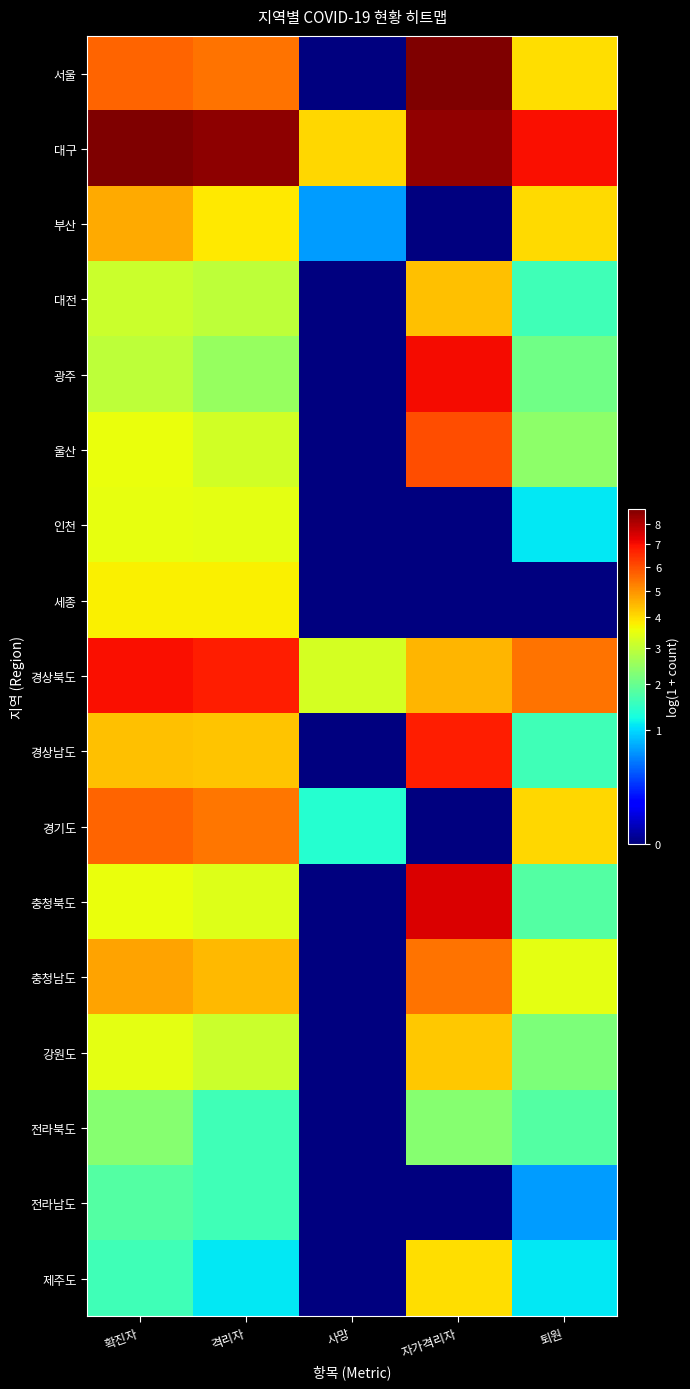

What is the greatest value displayed?

8.8